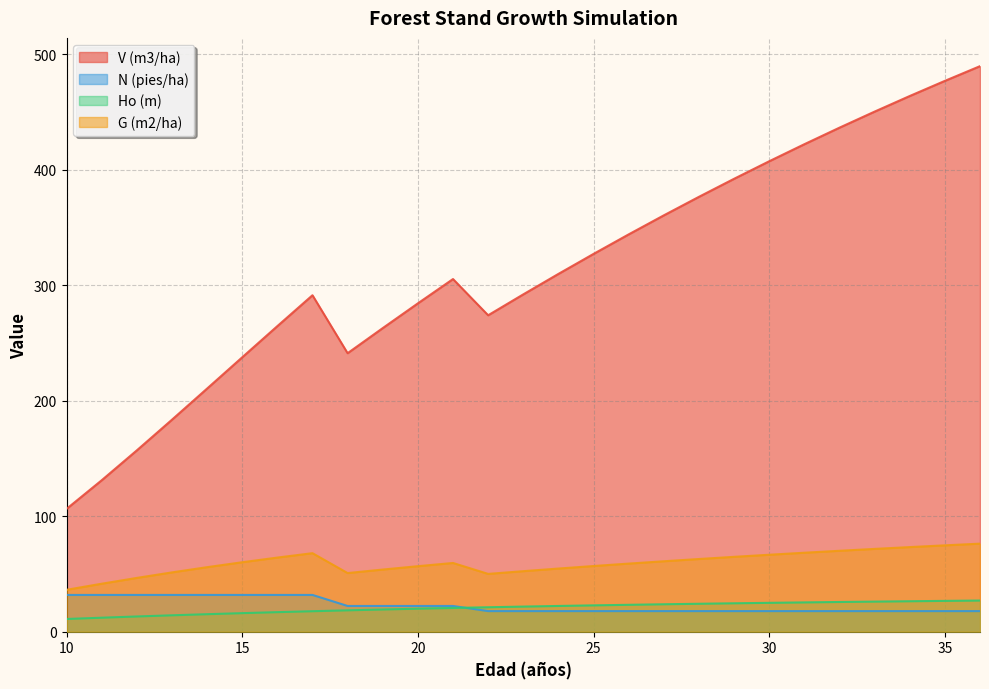

Which series has the largest total across all categories?

V (m3/ha)